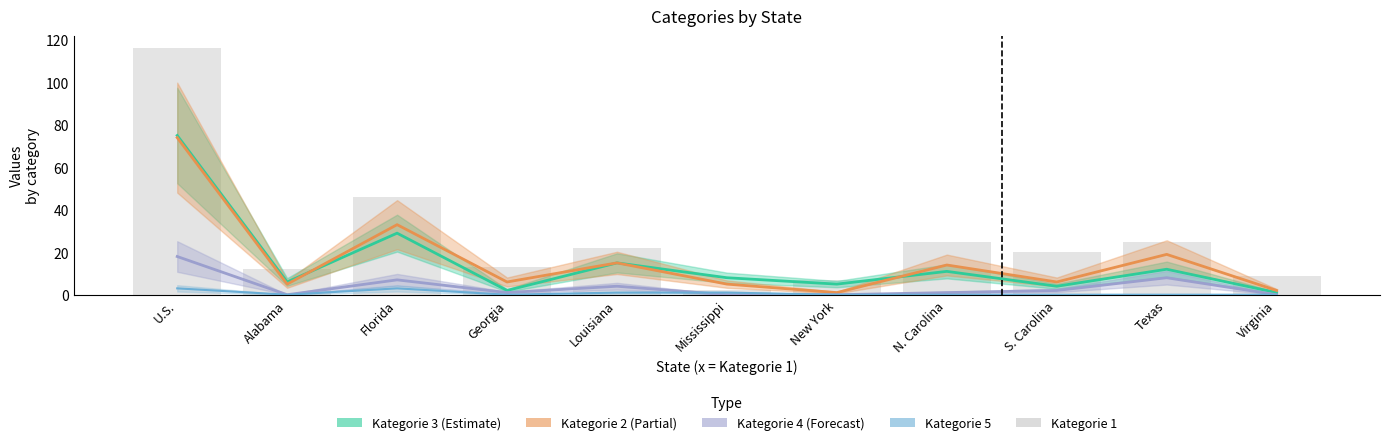

The value of Kategorie 3 at Florida is 29. True or false?

True